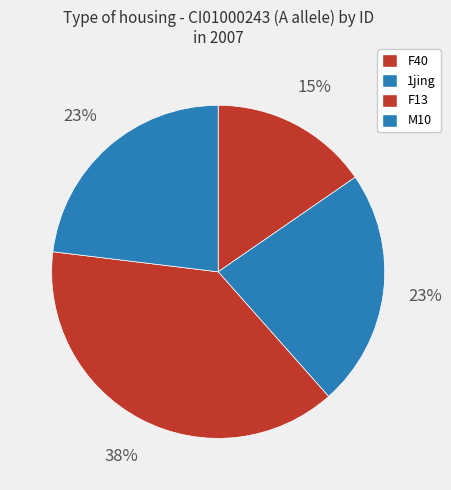

Which category has the biggest portion of the pie?

F13